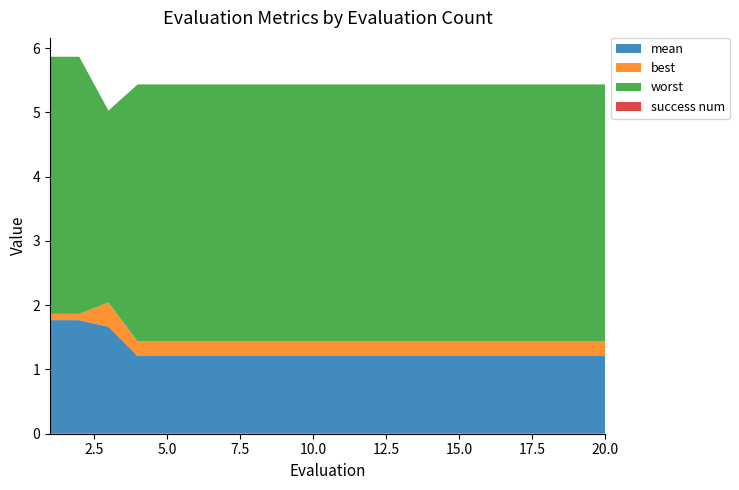

Reading left to right, what are all the values shown in this chart?

mean: 1.8	1.8	1.7	1.2	1.2	1.2	1.2	1.2	1.2	1.2	1.2	1.2	1.2	1.2	1.2	1.2	1.2	1.2	1.2	1.2
best: 0.1	0.1	0.4	0.2	0.2	0.2	0.2	0.2	0.2	0.2	0.2	0.2	0.2	0.2	0.2	0.2	0.2	0.2	0.2	0.2
worst: 4.0	4.0	3.0	4.0	4.0	4.0	4.0	4.0	4.0	4.0	4.0	4.0	4.0	4.0	4.0	4.0	4.0	4.0	4.0	4.0
success num: 0.0	0.0	0.0	0.0	0.0	0.0	0.0	0.0	0.0	0.0	0.0	0.0	0.0	0.0	0.0	0.0	0.0	0.0	0.0	0.0